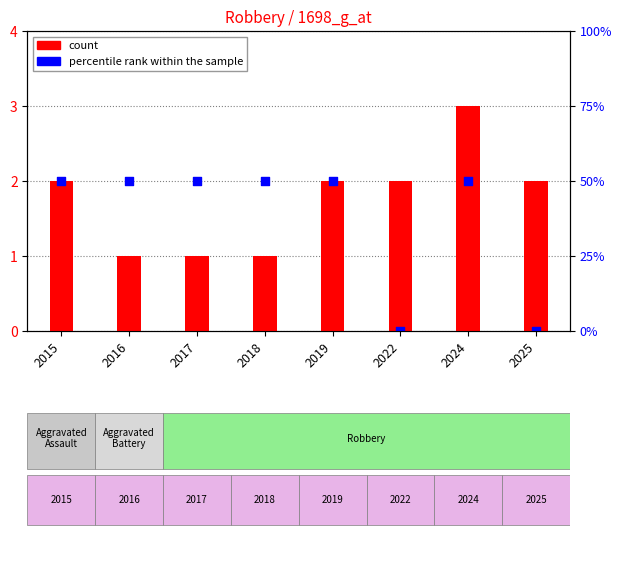

Which has a higher value, 2019 or 2017?

2019